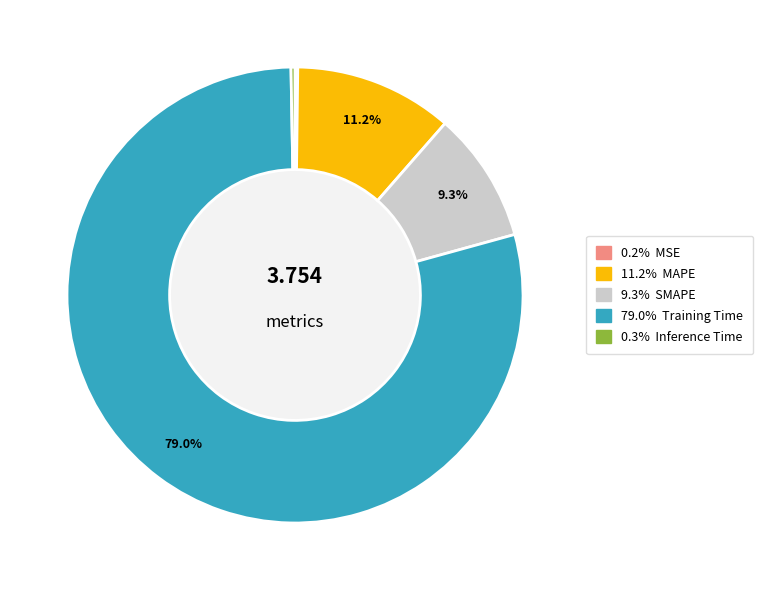

To the nearest percent, what is the combined percentage of MAPE and Inference Time?

12%